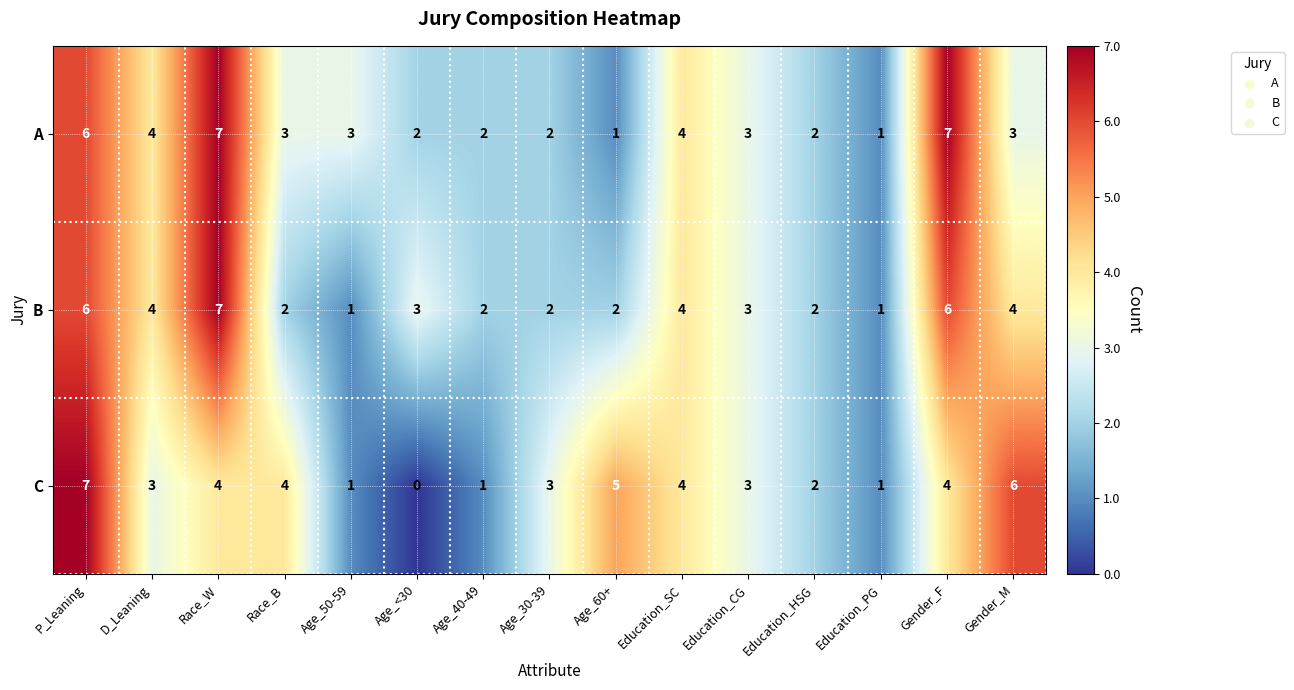

Rank the series by their average value, from lowest to highest.

C, B, A